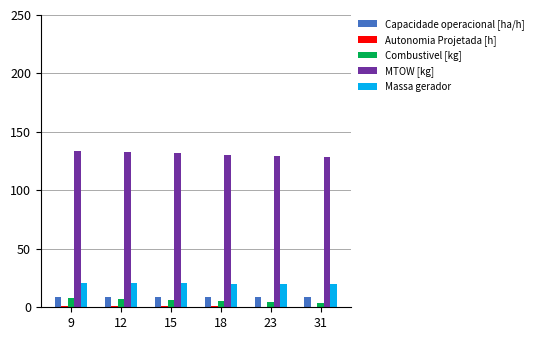

What is the greatest value displayed?

133.6